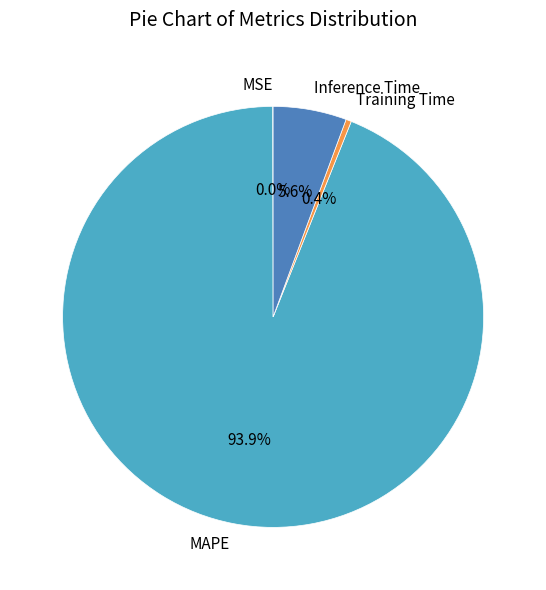

Is there a majority slice in this chart?

Yes